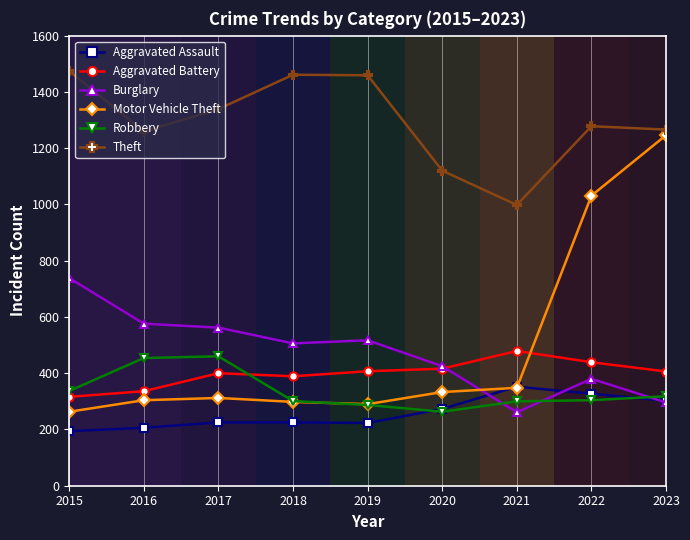

What are all the series names shown in the legend?

Aggravated Assault, Aggravated Battery, Burglary, Motor Vehicle Theft, Robbery, Theft